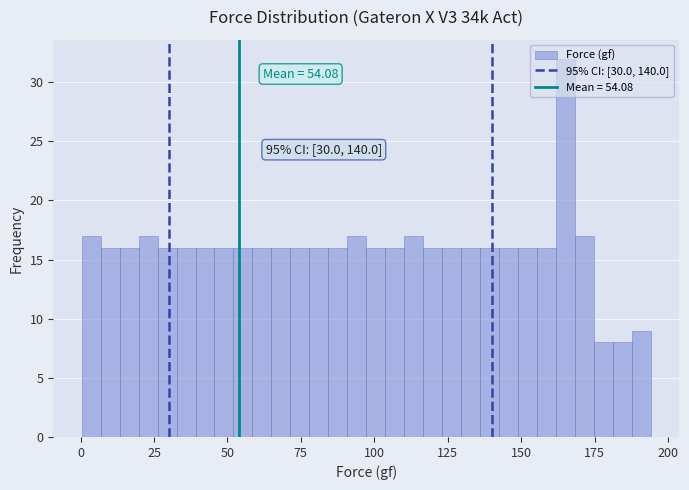

Around what value on the x-axis is the tallest bar? Give the approximate position of its centre, as read against the axis.

165